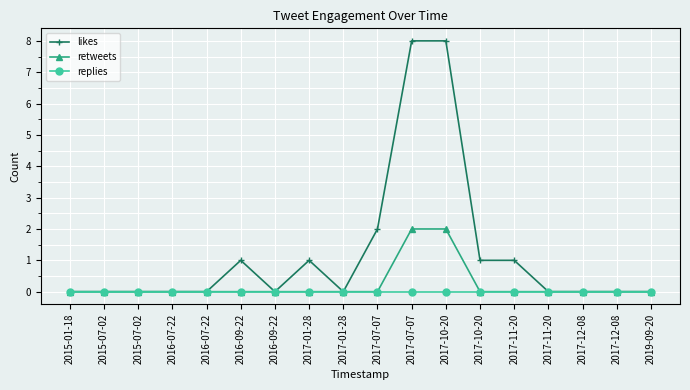

At which label is likes closest to 4?

2017-07-07